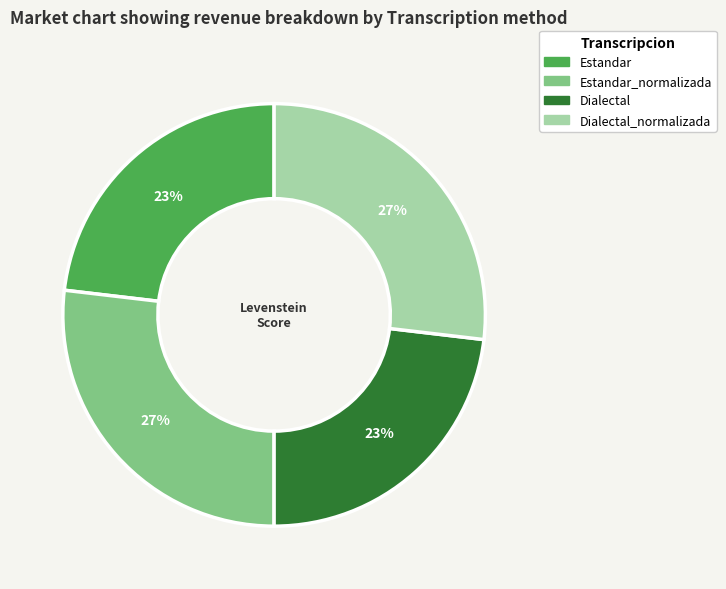

To the nearest percent, what is the difference between the largest and smallest slice percentages?

4%